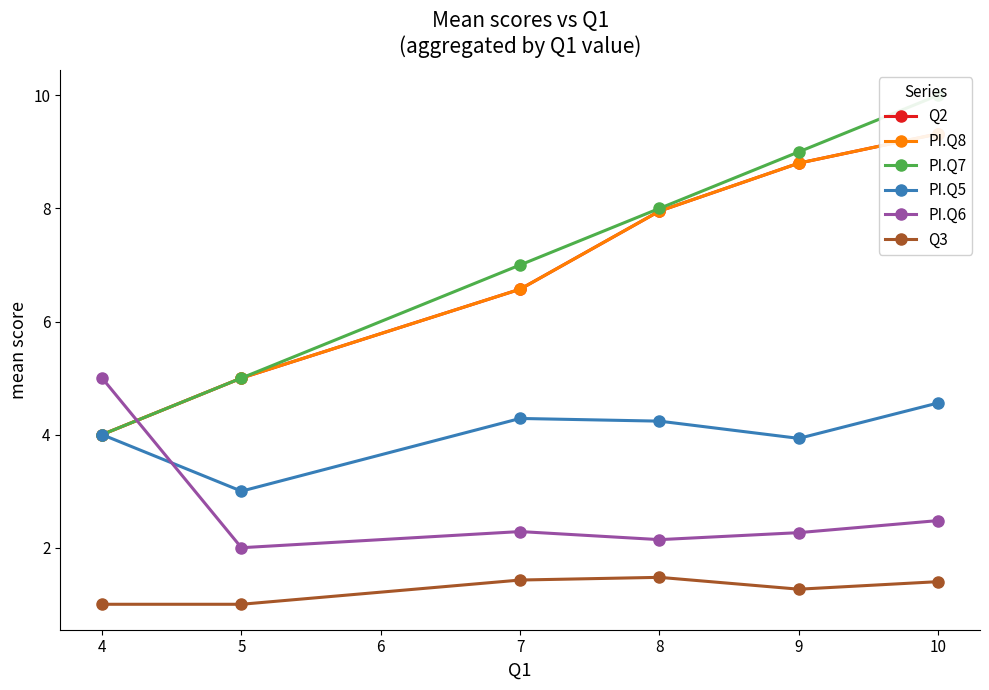

What is the highest value of the PI.Q5 series?

4.6